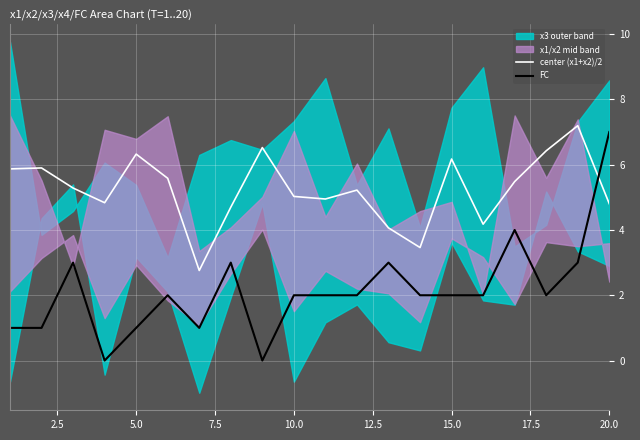

Which series has the largest total across all categories?

center (x1+x2)/2